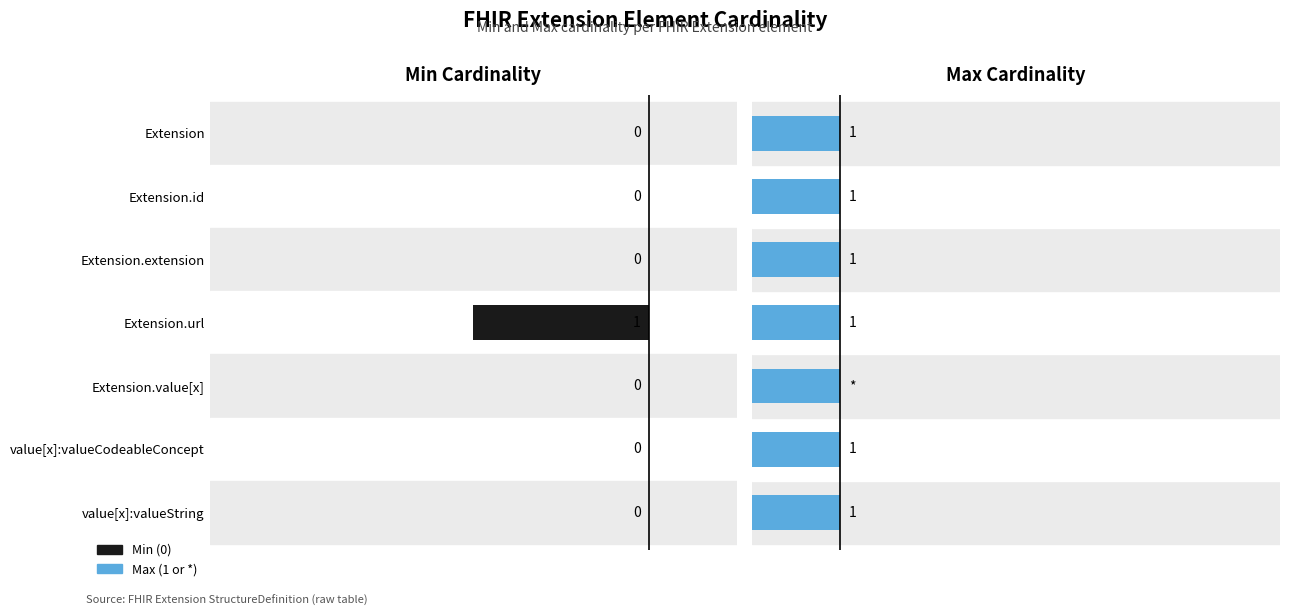

Are the bars horizontal?

Yes